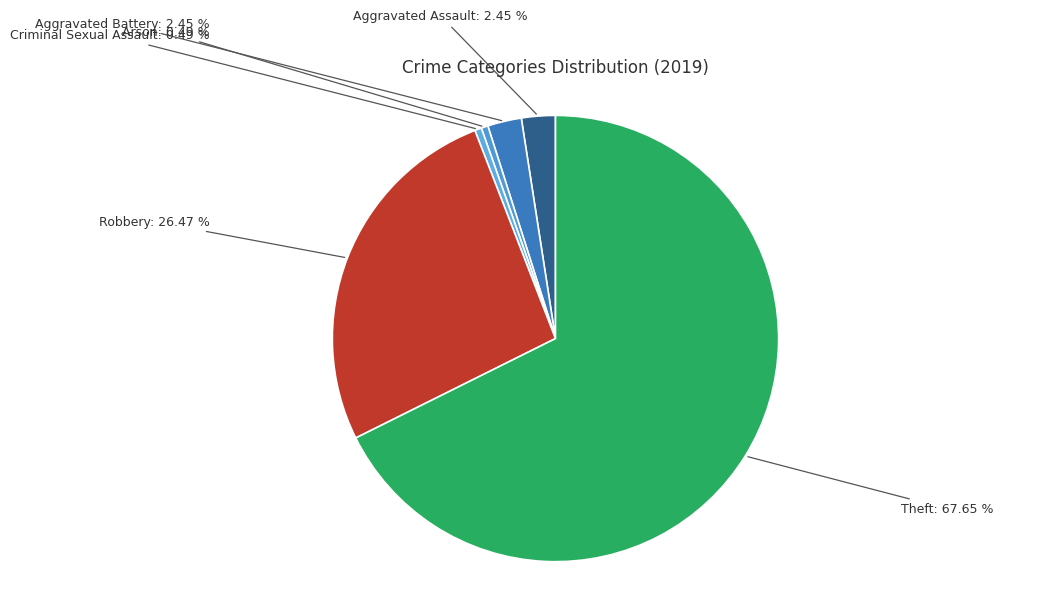

What is the largest slice in the pie chart?

Theft